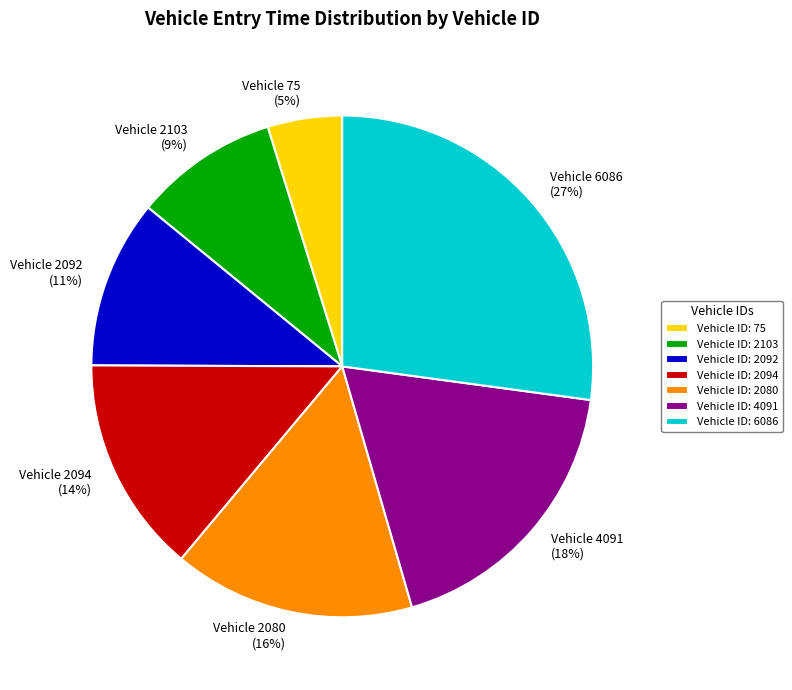

What is the largest slice in the pie chart?

Vehicle ID: 6086